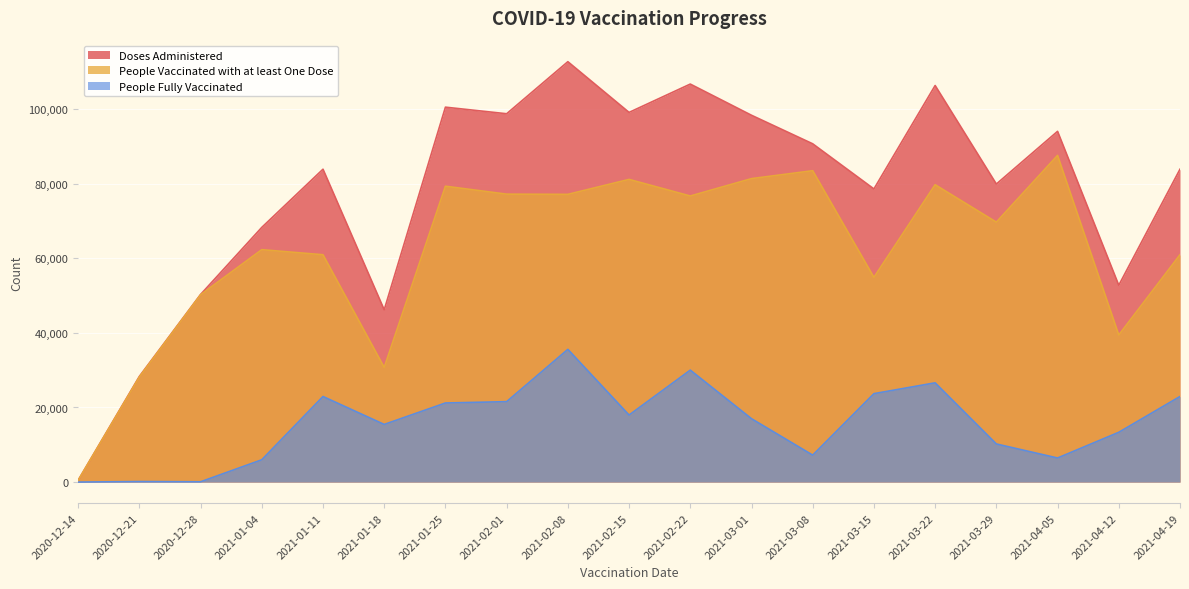

Which series has the largest total across all categories?

Doses Administered